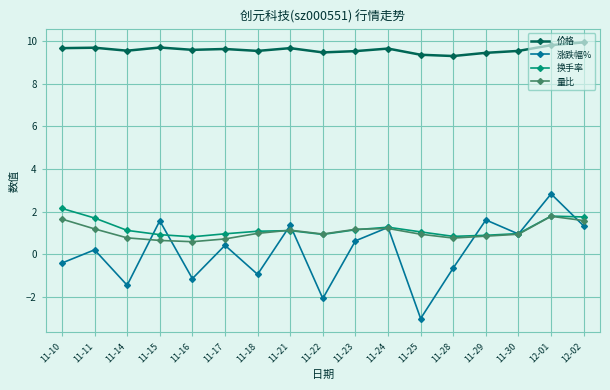

True or false: 涨跌幅% has more than 0 interior local peaks.

True